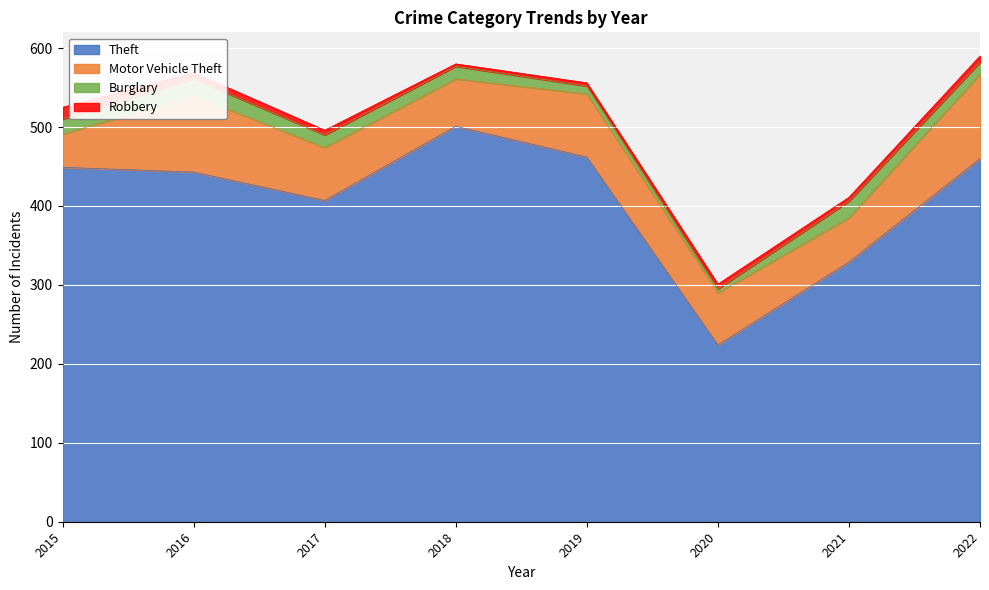

How many distinct data groups are displayed?

4